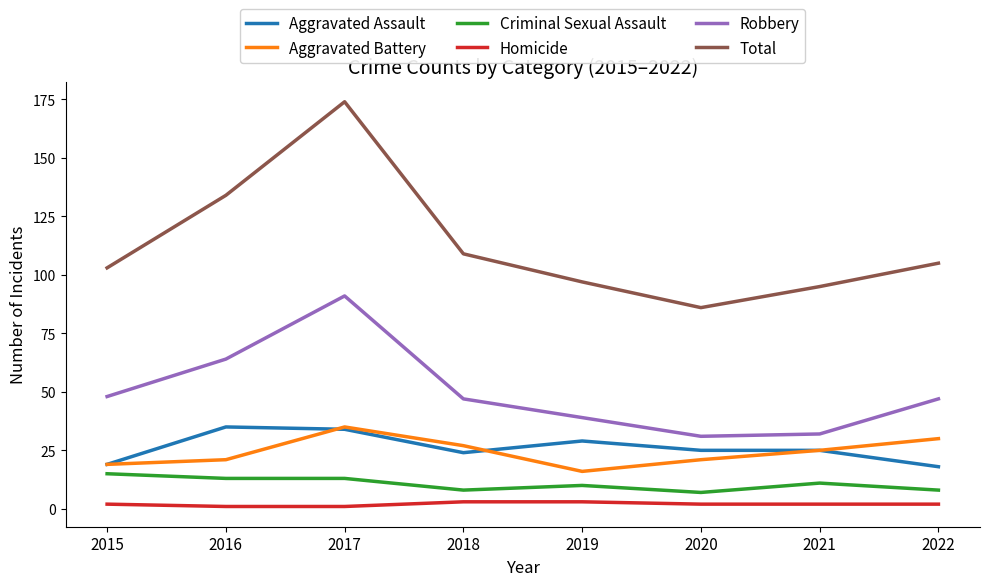

Rank the series at 2020 from lowest to highest value.

Homicide, Criminal Sexual Assault, Aggravated Battery, Aggravated Assault, Robbery, Total